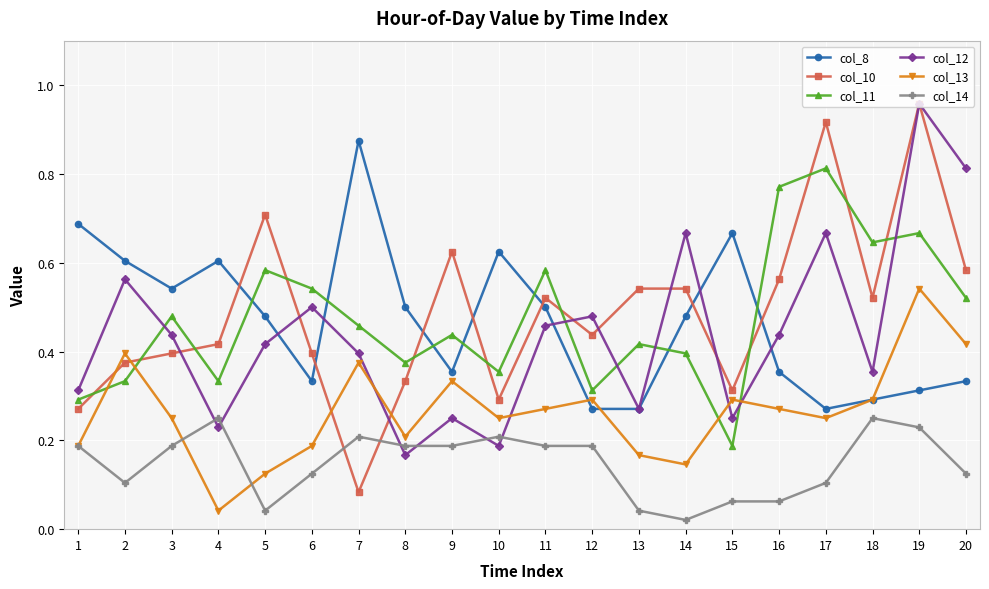

The value of col_14 at 6 is 0.1. True or false?

True